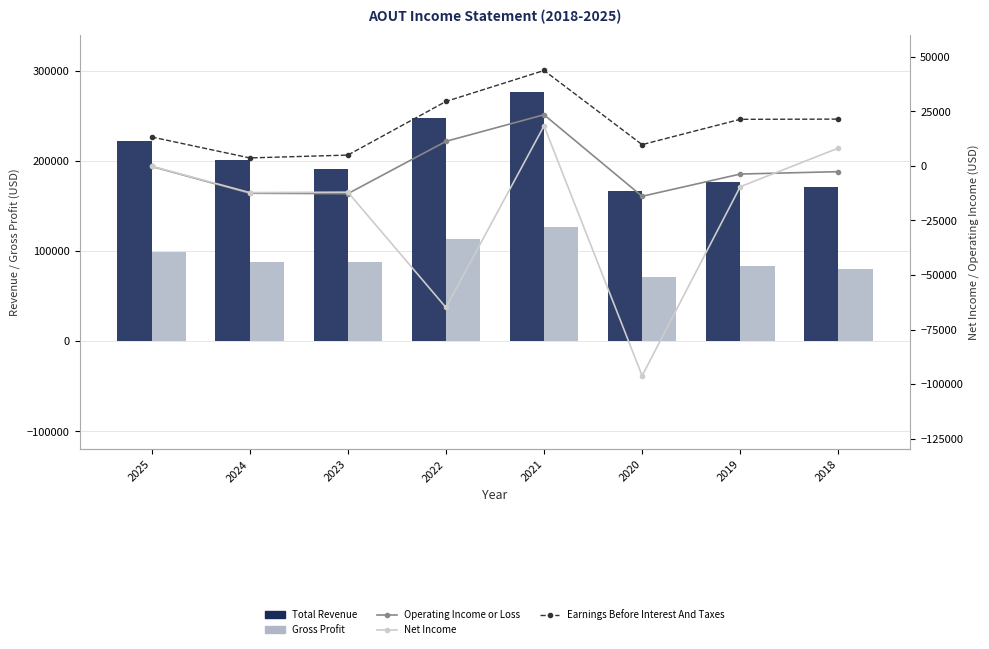

Reading right to left, what are all the values shown in this chart?

Total Revenue: 171700	177400	167400	276700	247500	191200	201100	222300
Gross Profit: 79900	83500	71000	126800	114200	88100	88400	99300
Operating Income or Loss: -2600	-3700	-13900	23500	11300	-12700	-12500	-200
Net Income: 8200	-9500	-96200	18400	-64900	-12000	-12200	-100
Earnings Before Interest And Taxes: 21500	21400	9800	43800	29600	5000	3700	13300